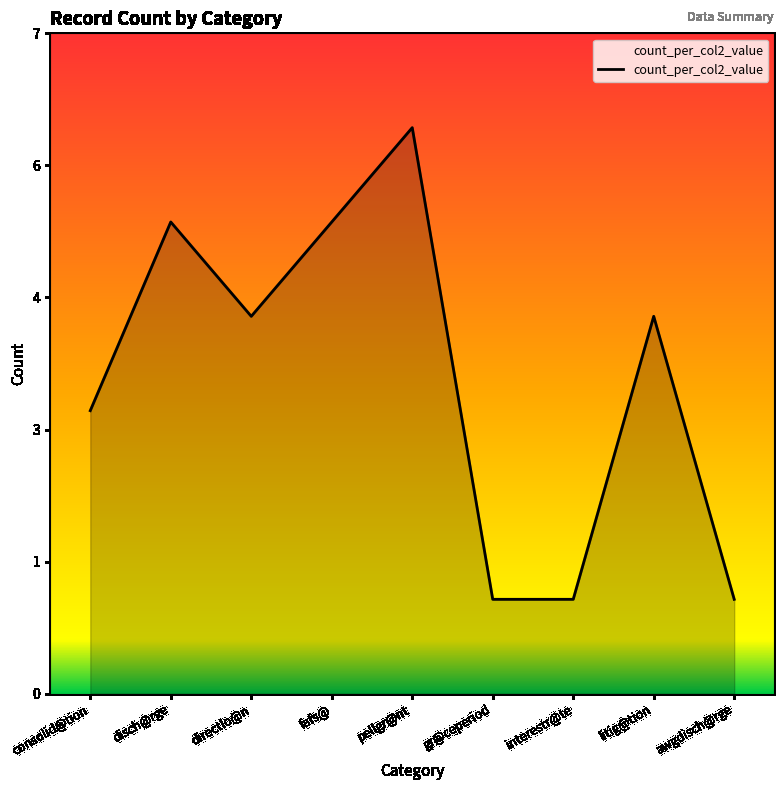

Reading left to right, extract all data points from this chart.

consolid@tion=3	disch@rge=5	directlo@n=4	fafs@=5	pellgr@nt=6	gr@ceperiod=1	interestr@te=1	litig@tion=4	awgdisch@rge=1